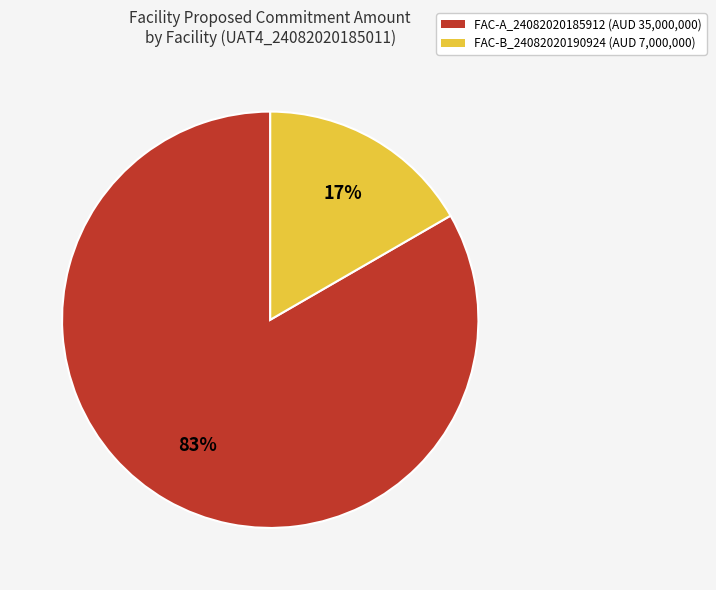

To the nearest percent, what is the average slice percentage?

50%